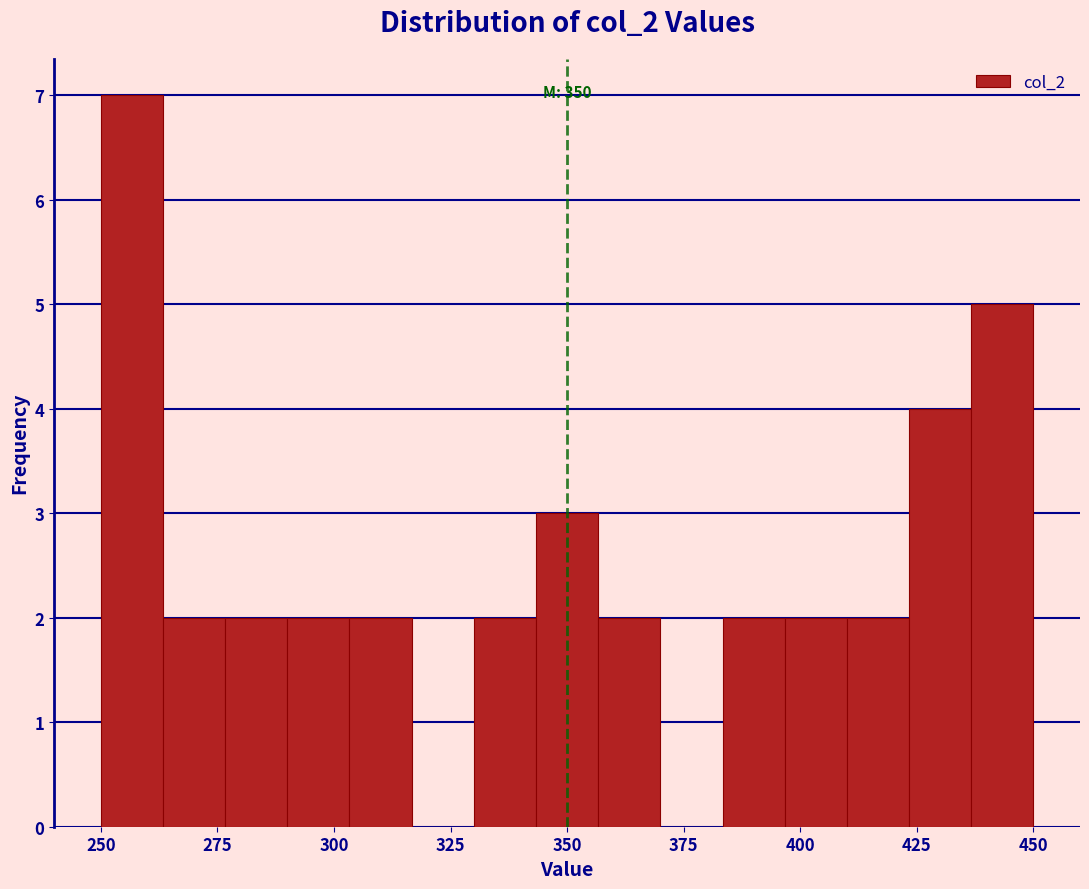

Around what value on the x-axis is the tallest bar? Give the approximate position of its centre, as read against the axis.

255